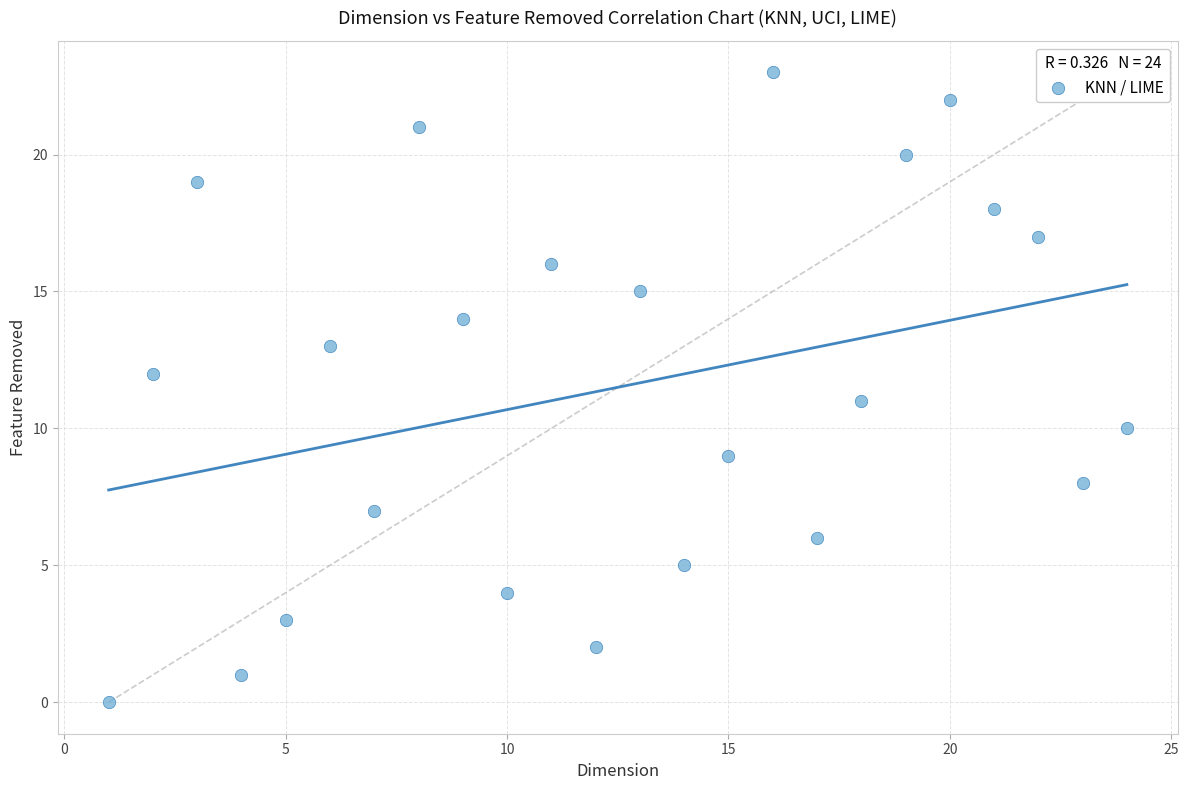

What is the range of X values (max minus min)?

23